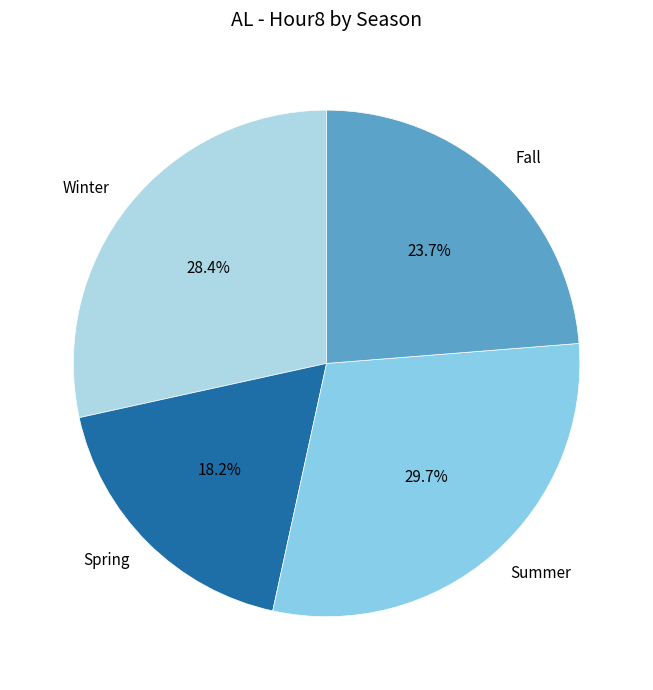

Does Spring represent more than half of the total?

No